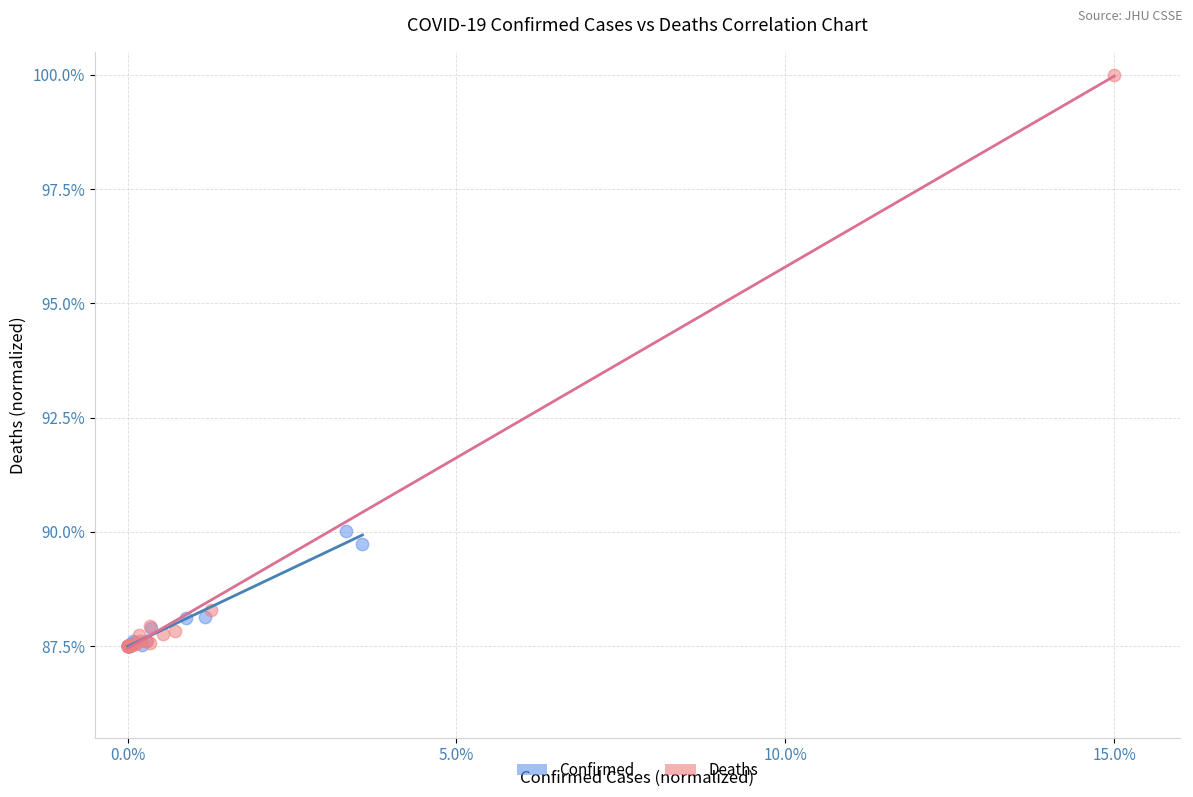

What are all the series names shown in the legend?

Confirmed, Deaths